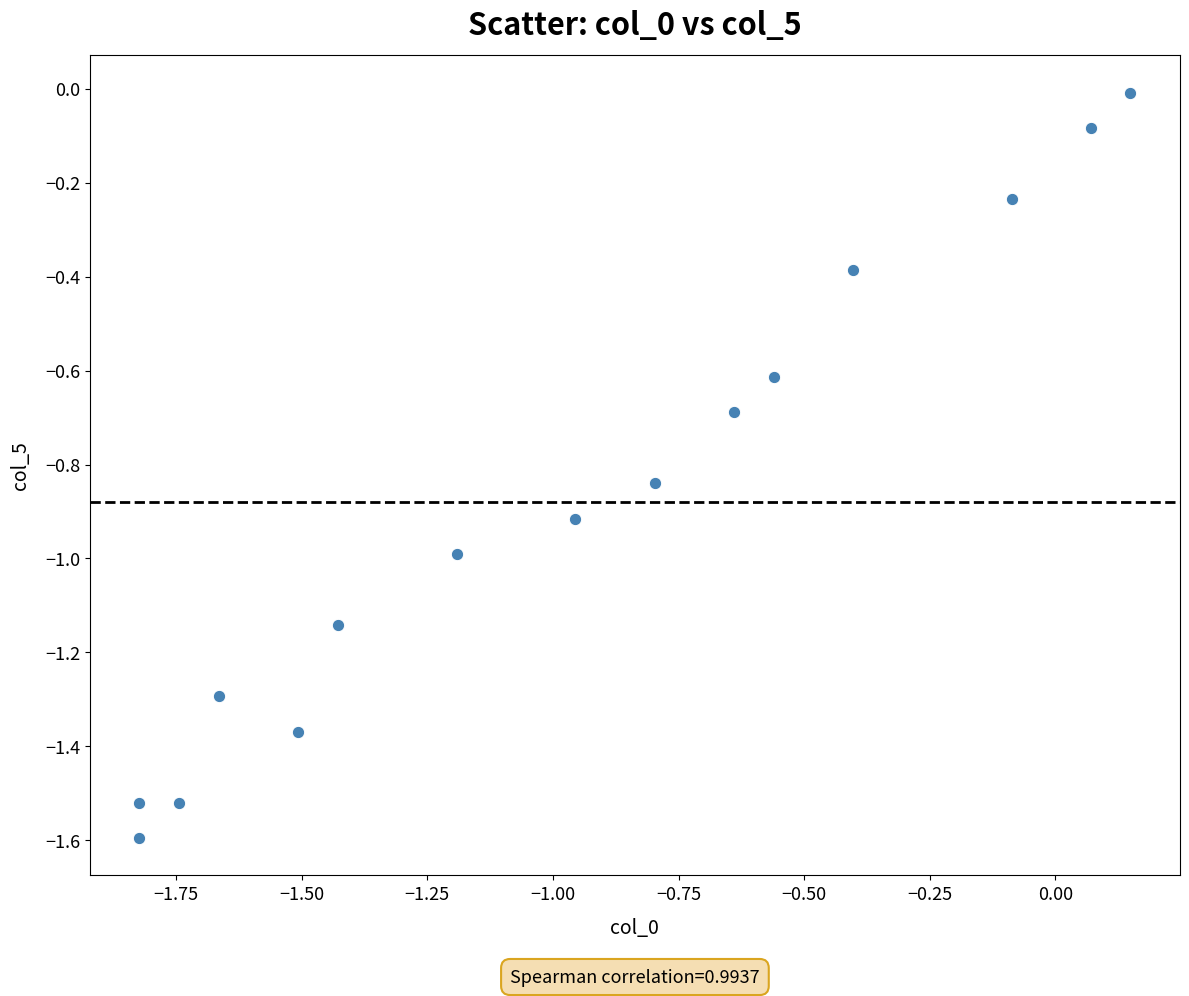

What is the range of X values (max minus min)?

2.0